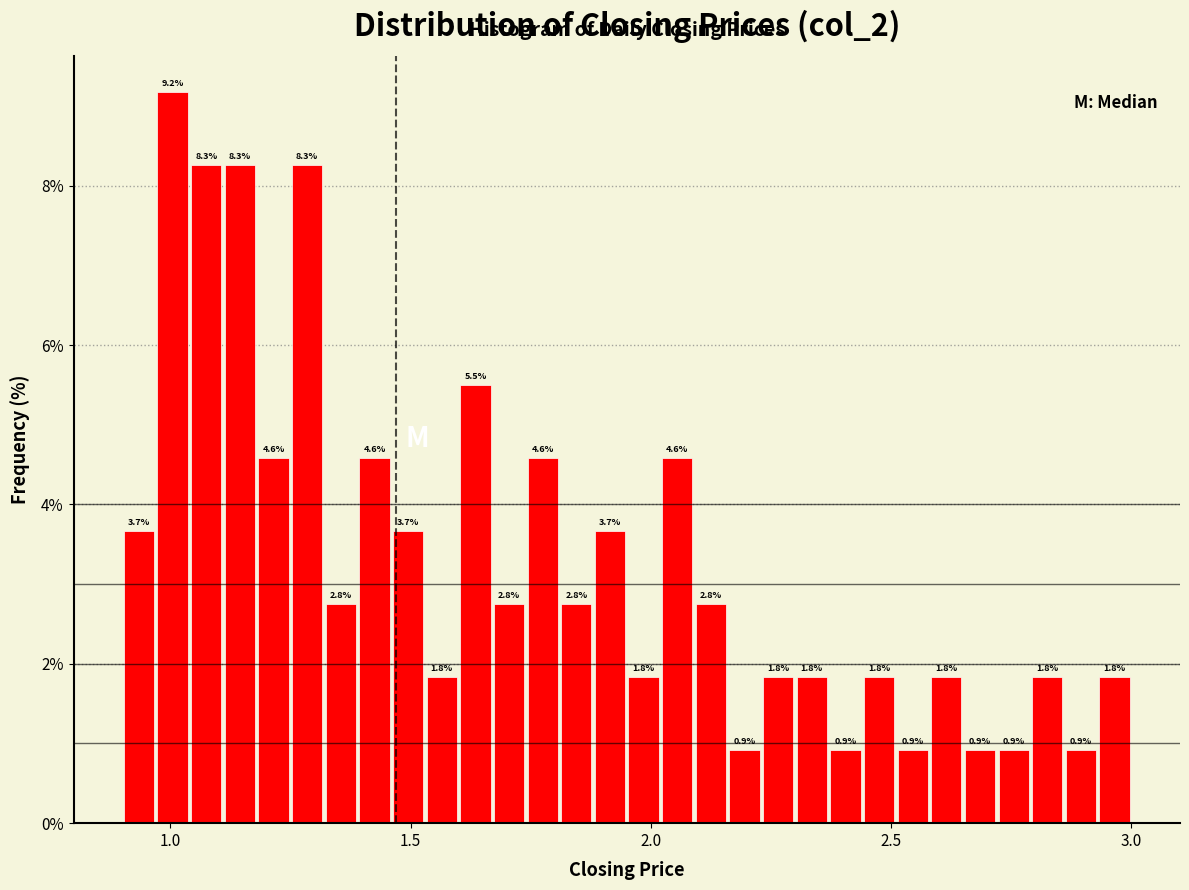

Read against the x-axis, roughly where is the centre of the tallest bar?

1.00